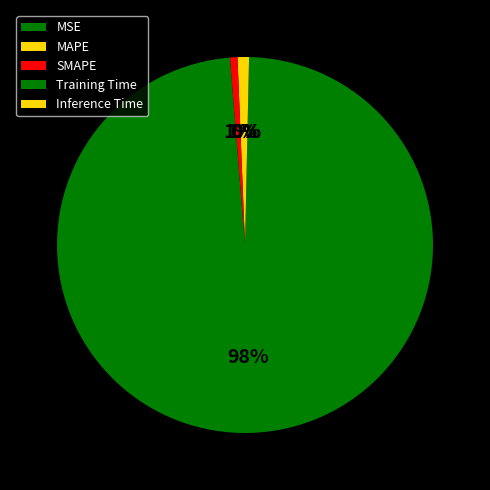

What percentage do SMAPE and MAPE together represent?

1.3%